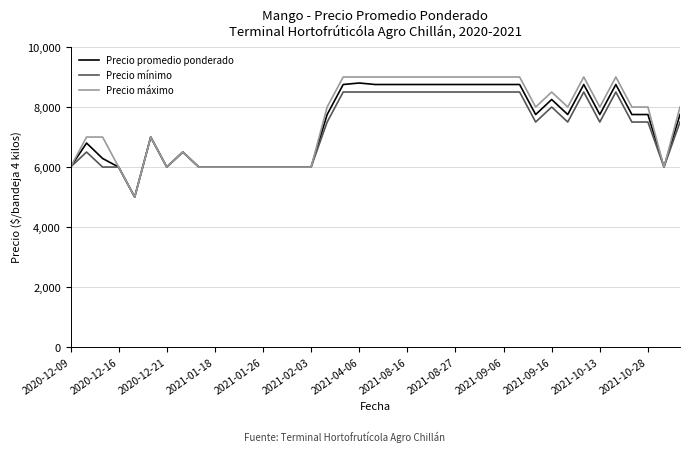

Which series has the largest range (max minus min)?

Precio máximo